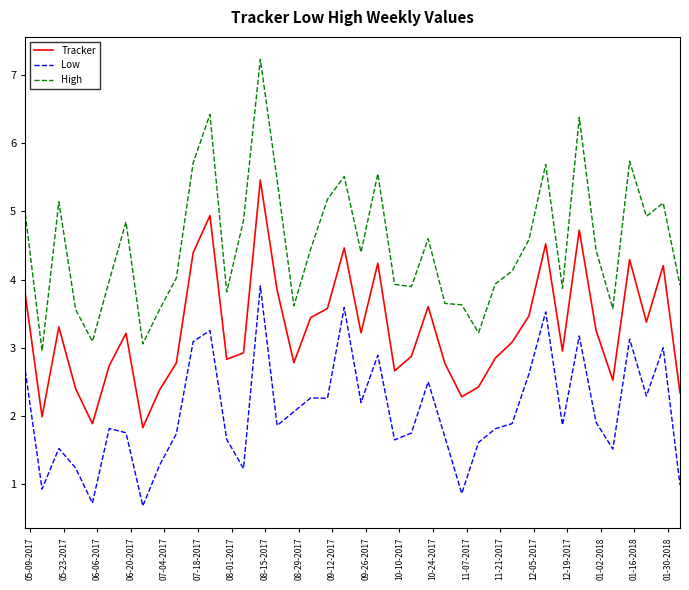

True or false: High and Tracker intersect in this chart.

False